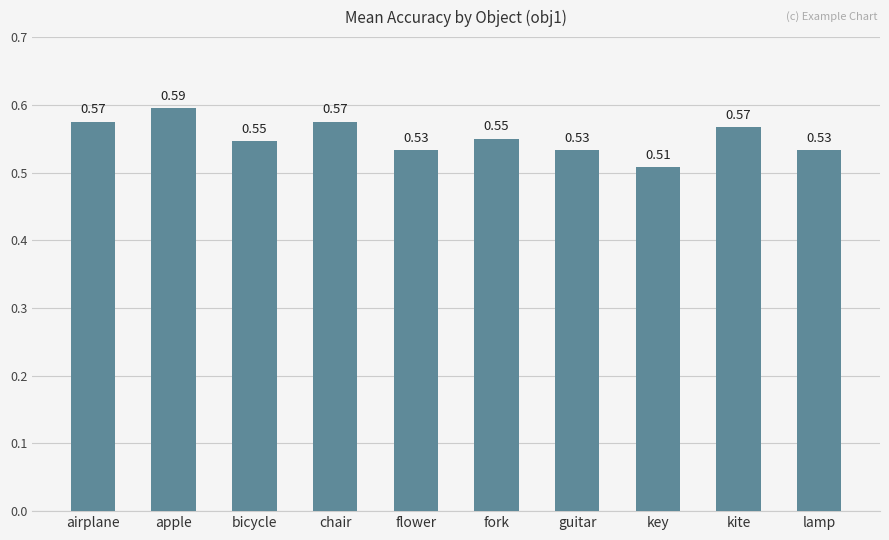

Which category has the highest value across all series?

apple